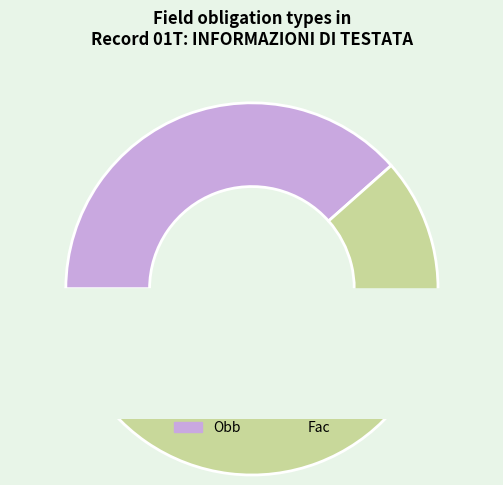

Is there a majority slice in this chart?

Yes